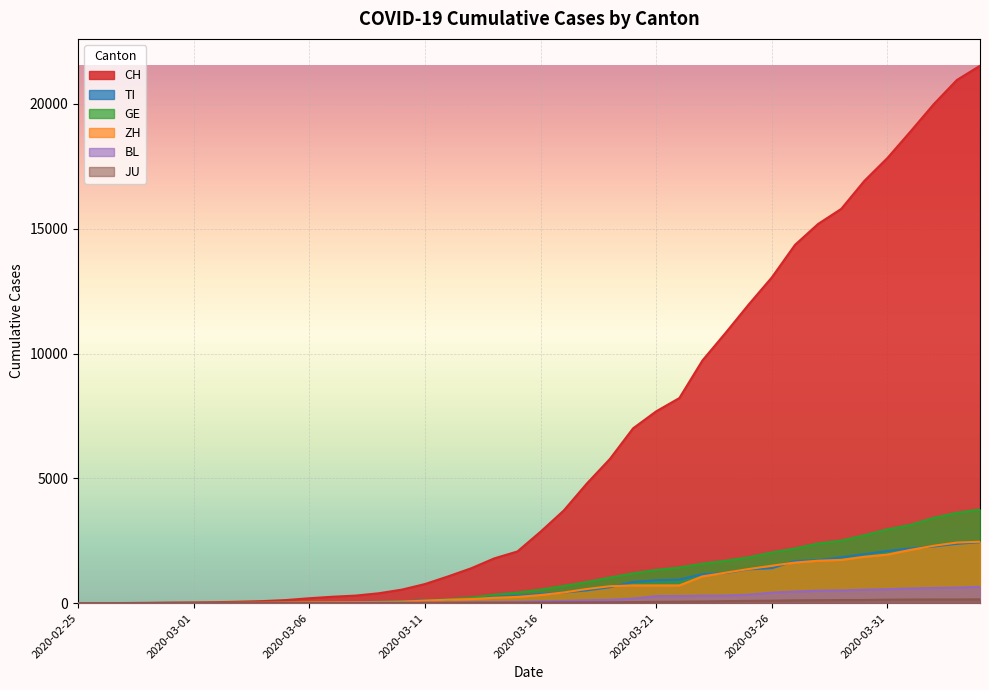

At which label does TI reach its minimum?

2020-02-25